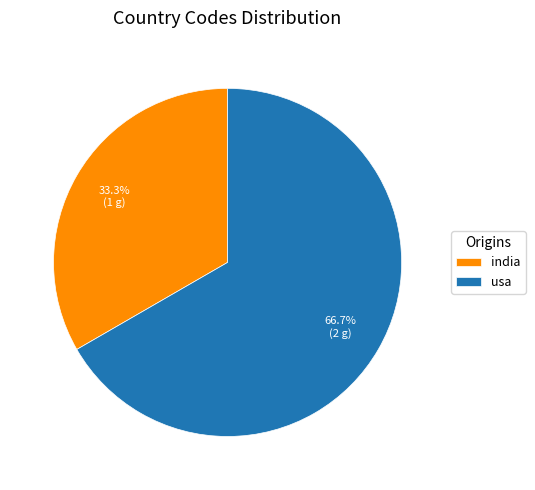

To the nearest percent, what is the combined percentage of india and usa?

100%